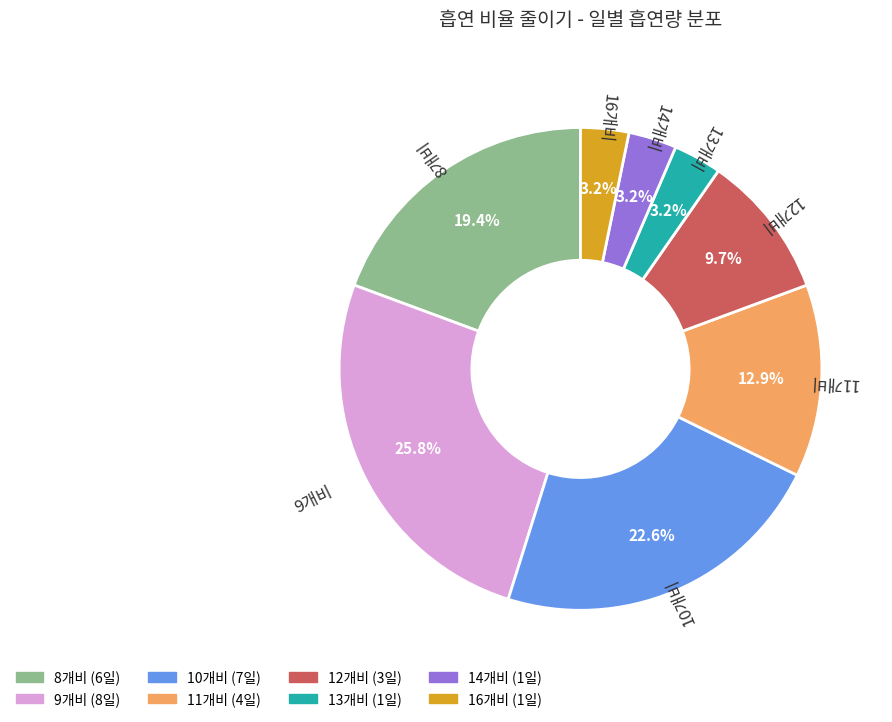

Which slice is the largest?

9개비